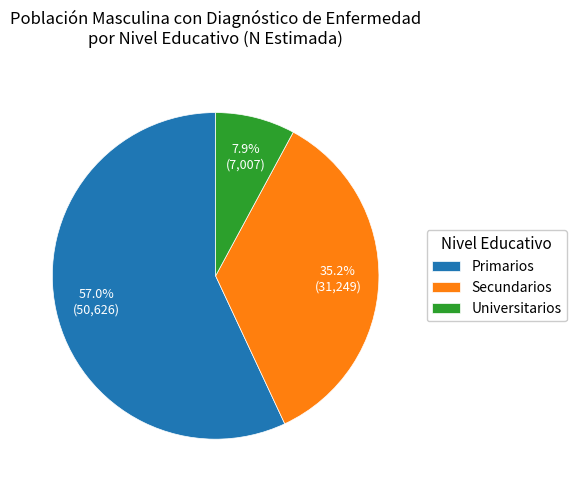

Which slice represents more than half of the pie?

Primarios